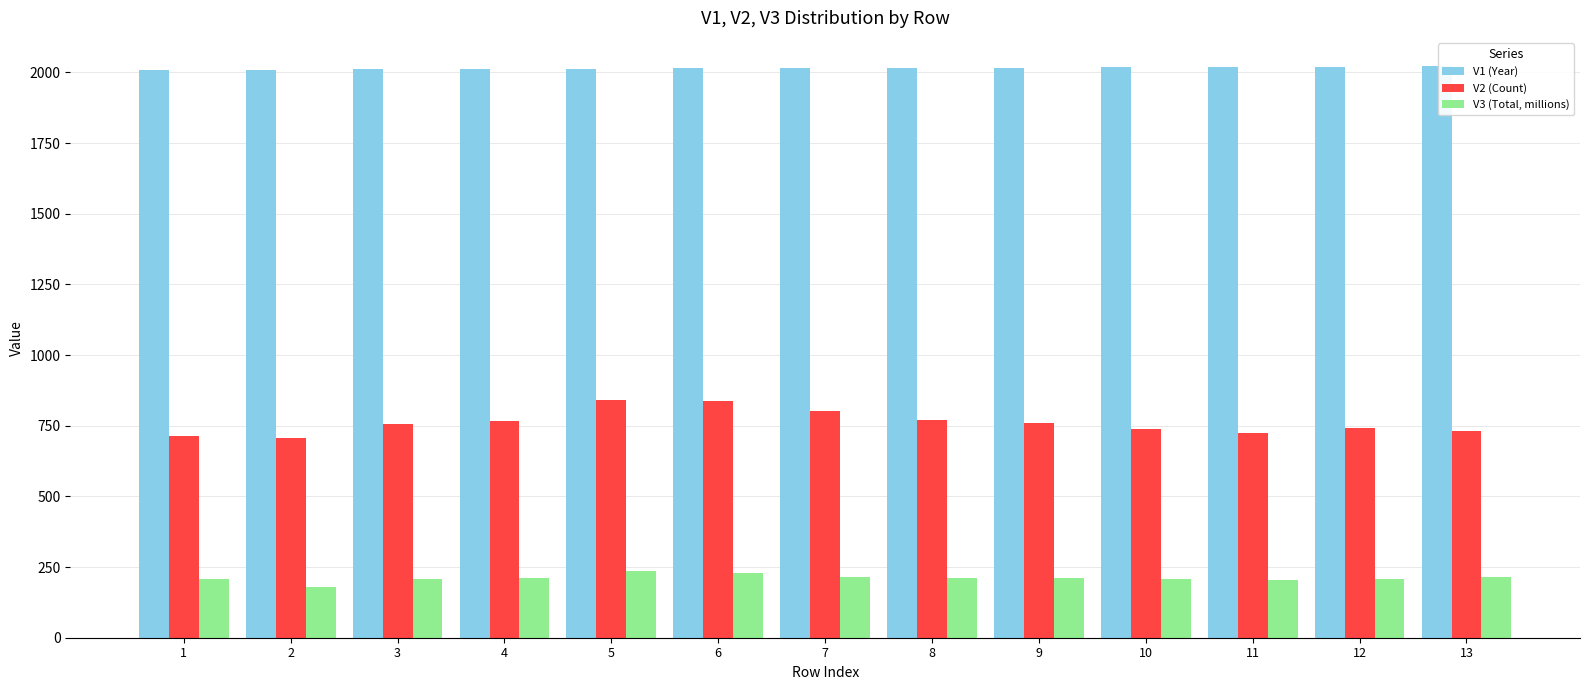

Read the V1 (Year) value at 2.

2010.0